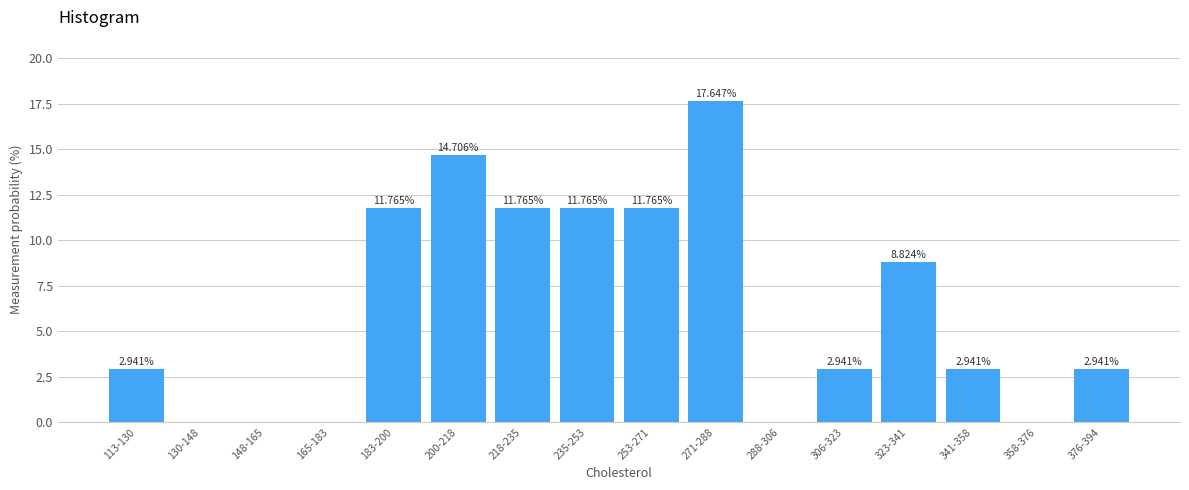

What is the change in value from 200-218 to 376-394?

-11.8